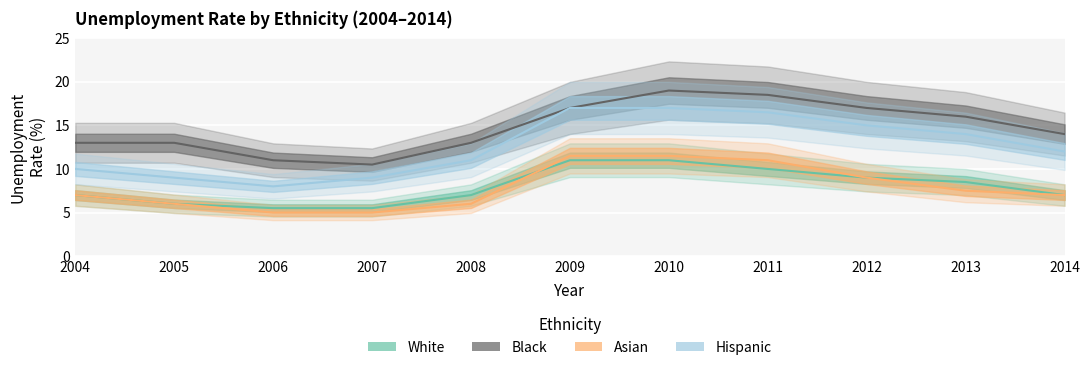

Which series has the largest range (max minus min)?

Hispanic